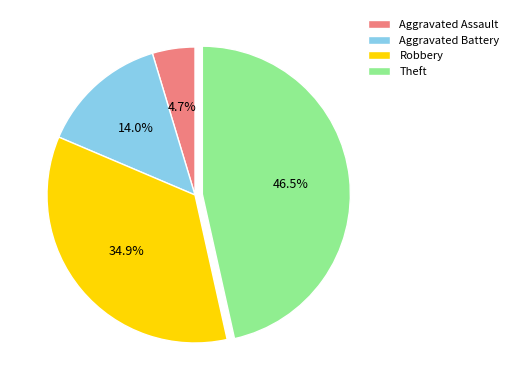

Which has a higher value, Aggravated Battery or Theft?

Theft